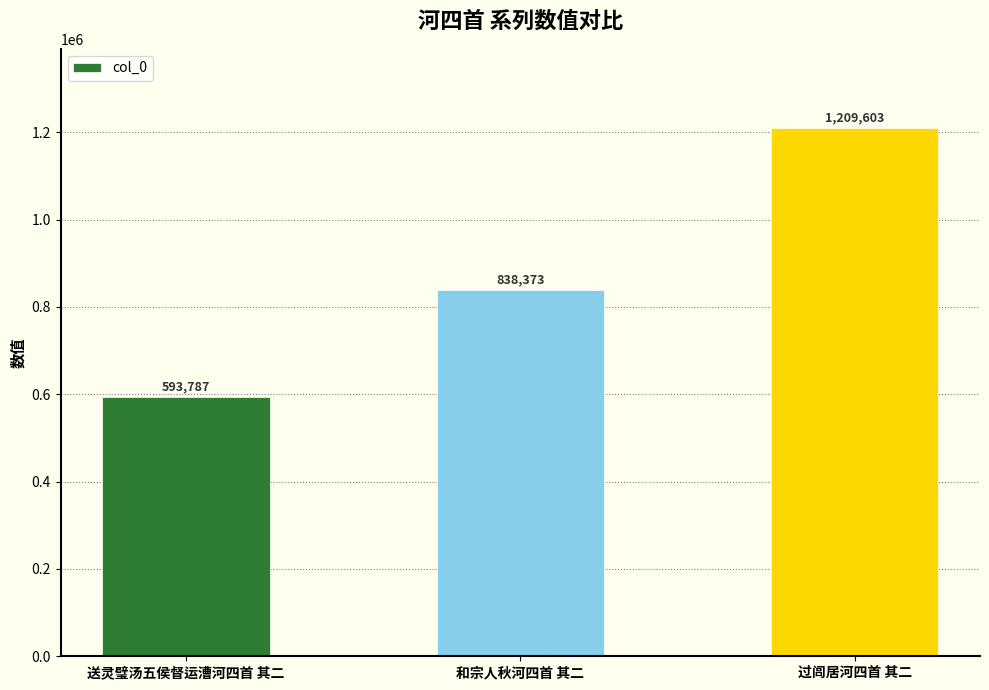

What is the sum of all values?

2641763